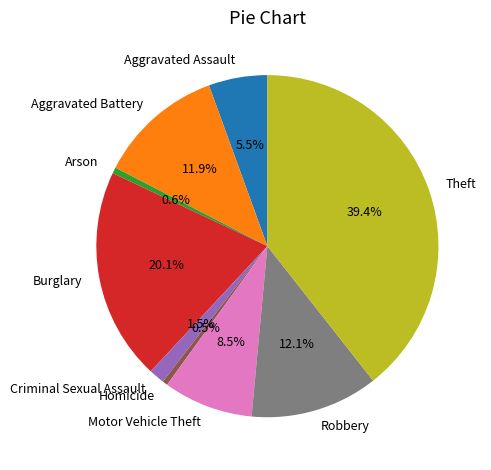

Which category has the biggest portion of the pie?

Theft